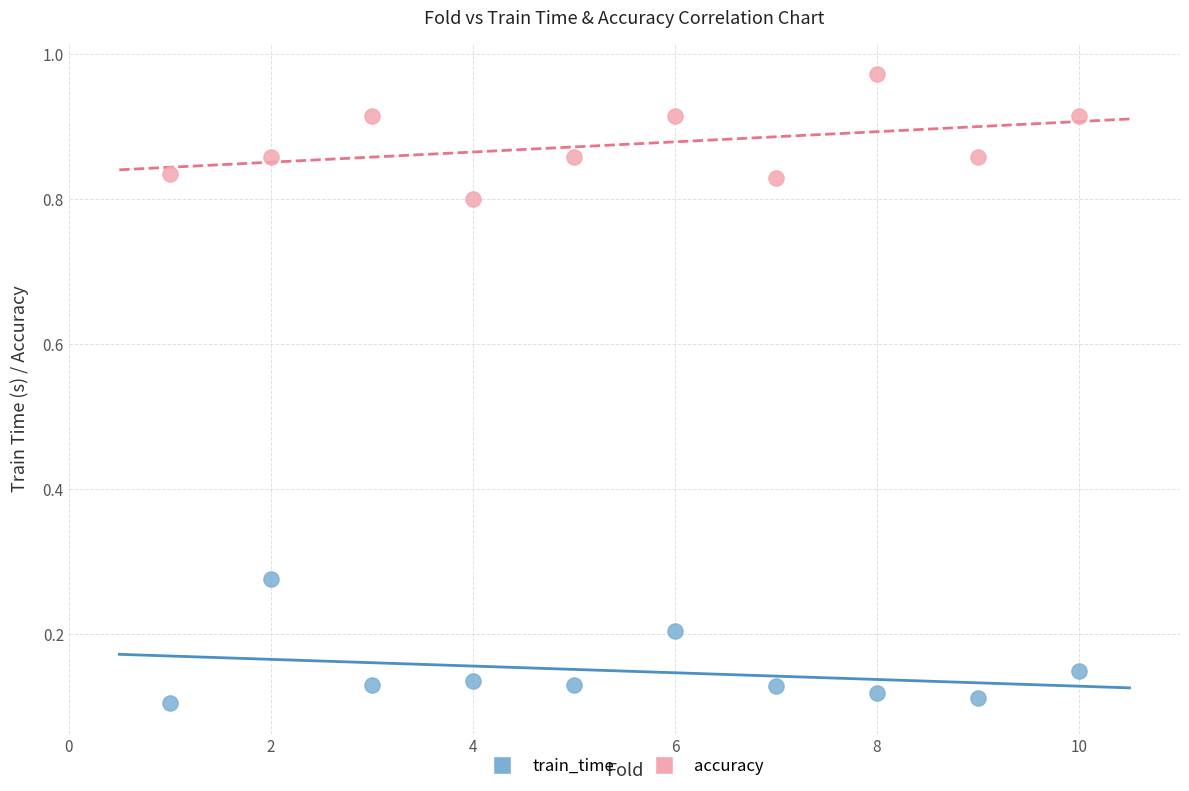

Across all data points, what is the range of X values (max minus min)?

9.0